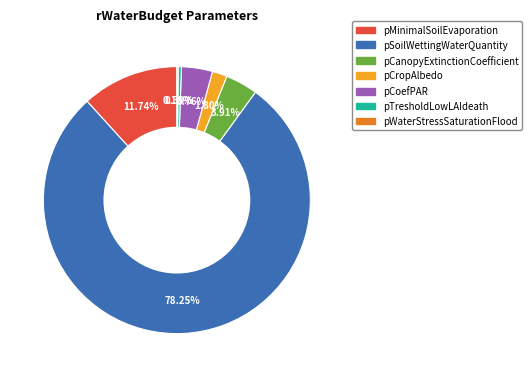

What portion of the pie excludes pCanopyExtinctionCoefficient?

96.1%